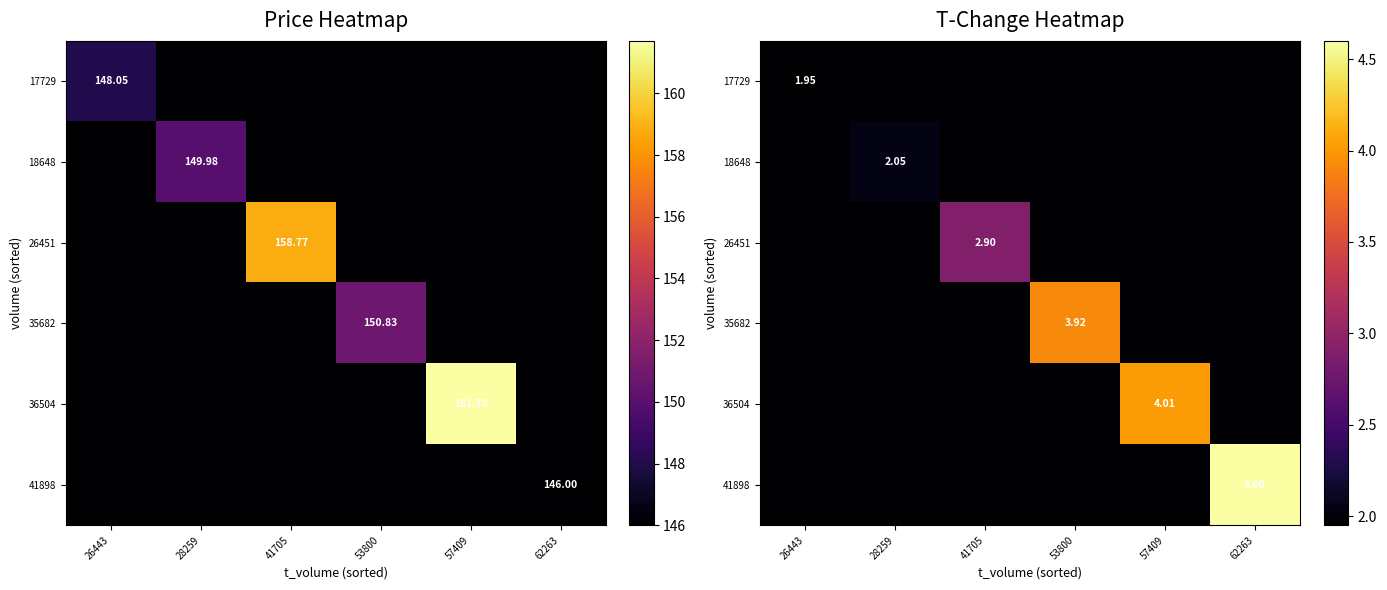

What is the total value across all series at 41705?

12.7